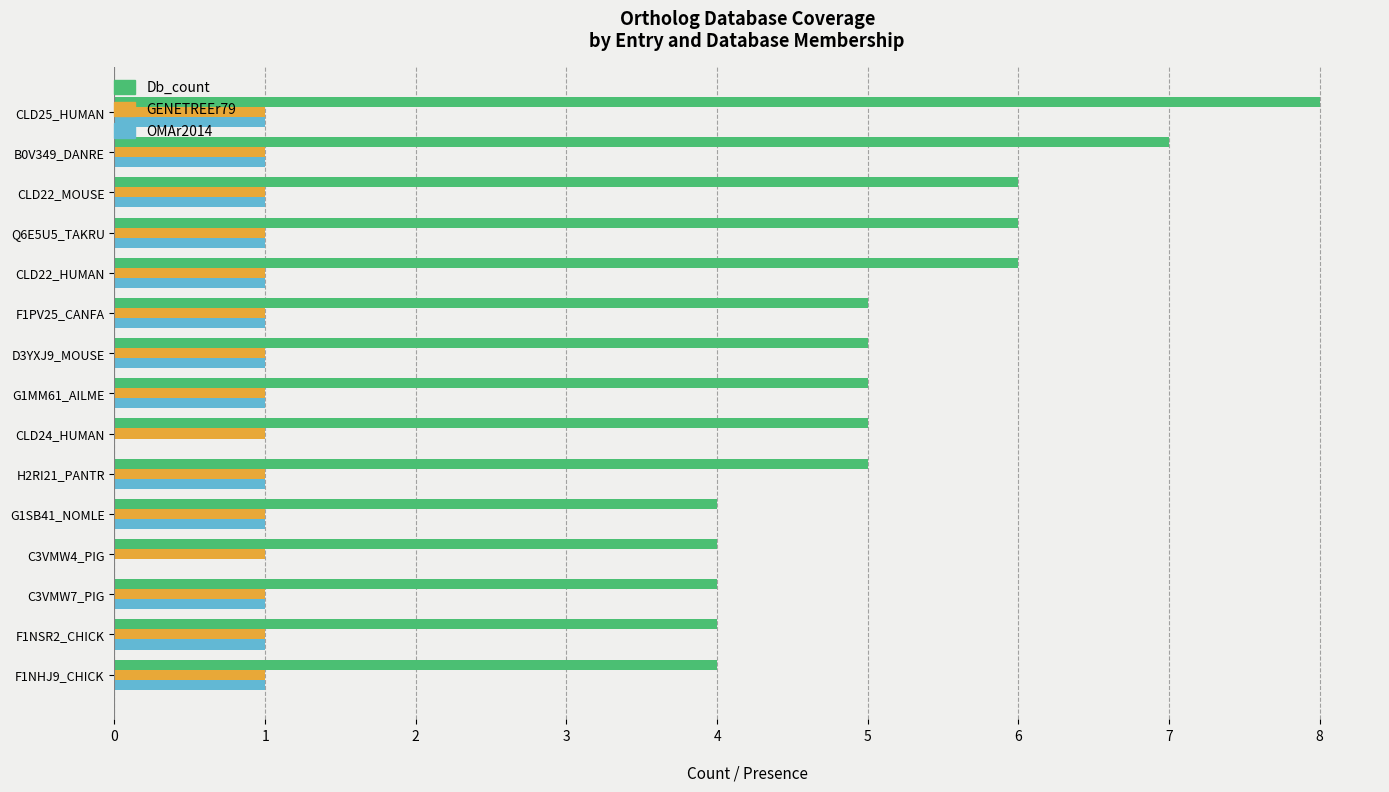

What is the average value of the Db_count series?

5